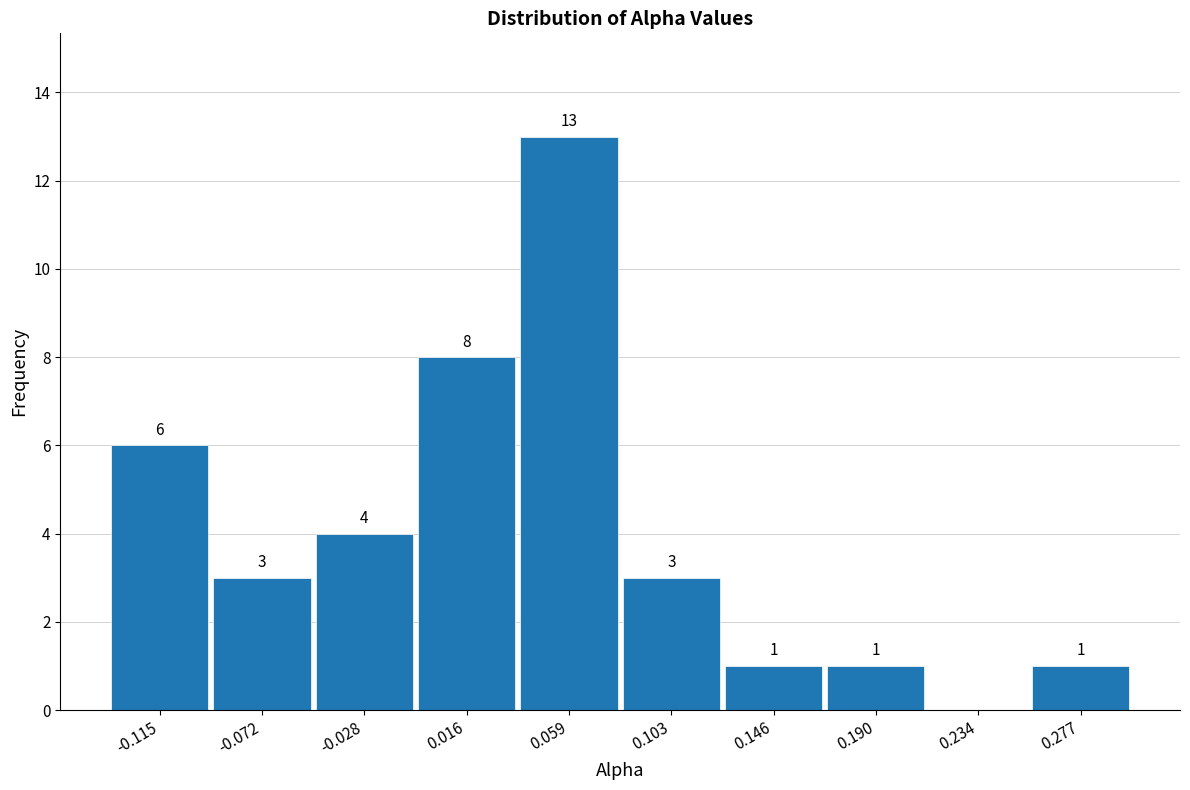

Over which range of the x-axis is the bar tallest?

0.035 to 0.080